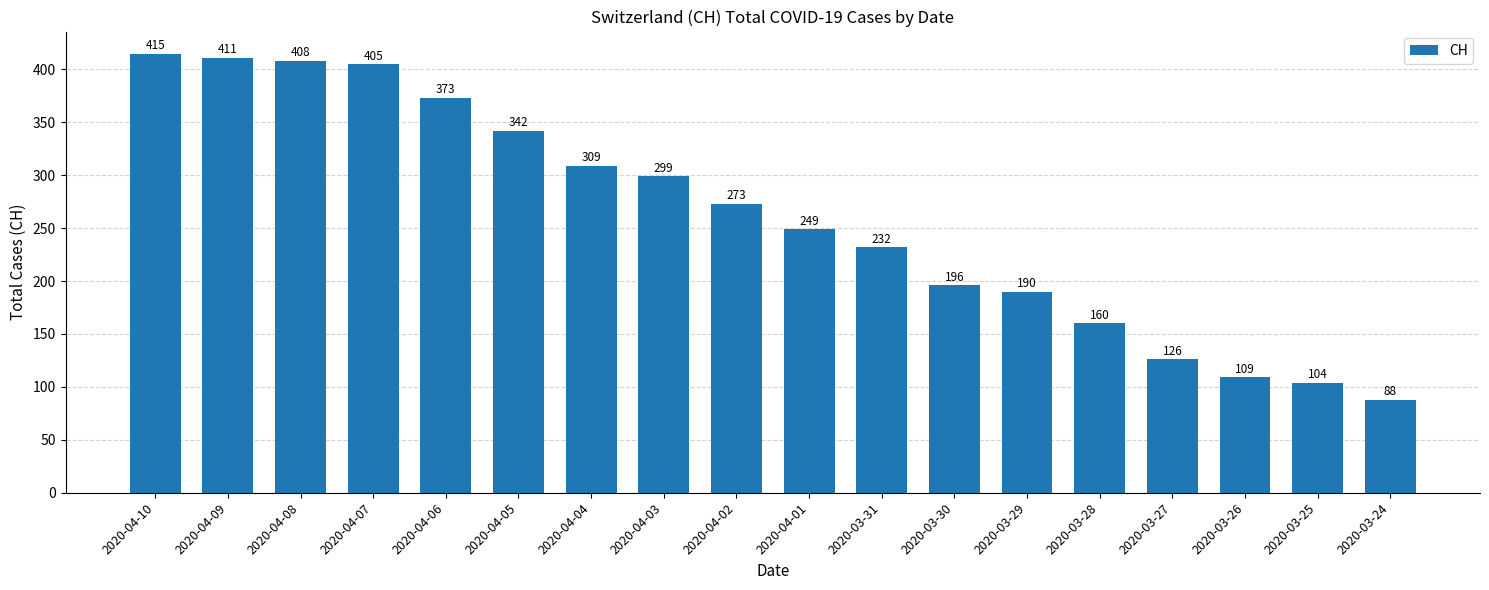

What is the difference between the second highest and second lowest values?

307